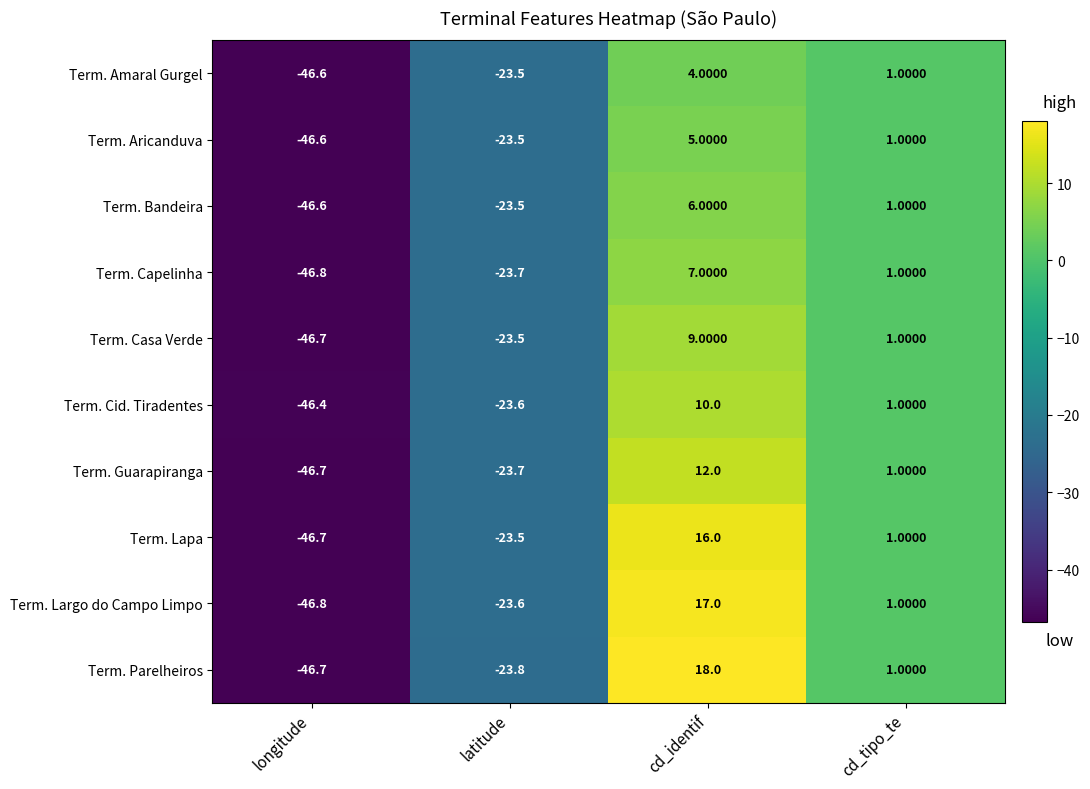

What is the average value of the Term. Lapa series?

-13.3